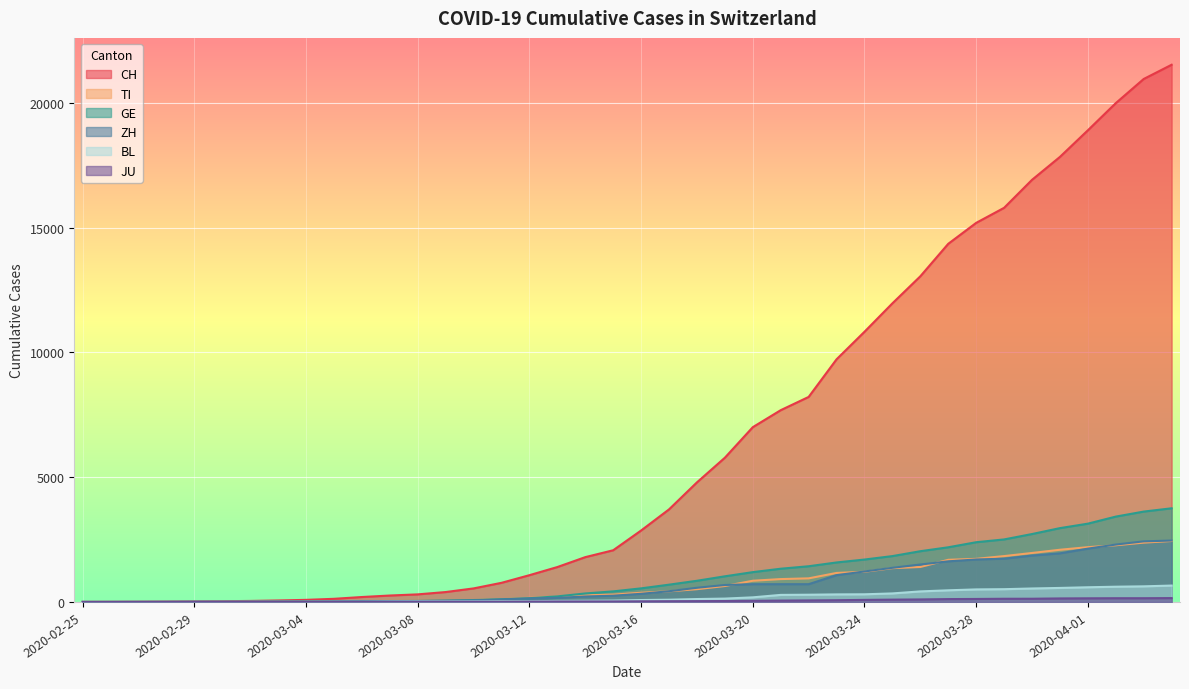

Reading left to right, transcribe all the data shown in this chart.

CH: 0	2	6	13	23	29	40	59	83	125	197	257	303	396	542	766	1072	1398	1795	2071	2863	3709	4792	5780	7004	7685	8216	9724	10828	11967	13051	14353	15192	15795	16917	17836	18902	19991	20959	21529
TI: 0	1	1	1	2	2	4	8	13	25	28	41	49	61	75	108	163	206	265	293	368	426	511	638	849	916	945	1162	1209	1354	1401	1688	1727	1837	1962	2091	2195	2271	2377	2442
GE: 0	1	1	4	8	9	10	13	14	17	25	38	40	56	76	109	150	222	340	423	544	692	848	1027	1194	1331	1430	1582	1699	1837	2033	2190	2393	2505	2721	2958	3137	3420	3621	3753
ZH: 0	0	2	2	6	7	10	13	15	23	29	34	40	49	62	101	140	163	218	250	326	429	568	679	711	711	711	1073	1221	1368	1500	1627	1701	1733	1859	1947	2136	2300	2428	2461
BL: 0	0	0	1	2	2	2	2	2	6	6	15	19	20	22	26	26	42	47	54	76	89	116	134	184	282	289	302	306	341	422	466	502	511	539	561	588	610	625	656
JU: 0	0	1	1	1	1	1	2	2	4	4	5	5	7	7	7	12	17	18	19	25	29	32	36	44	54	61	69	82	92	100	114	119	127	128	140	145	149	149	154